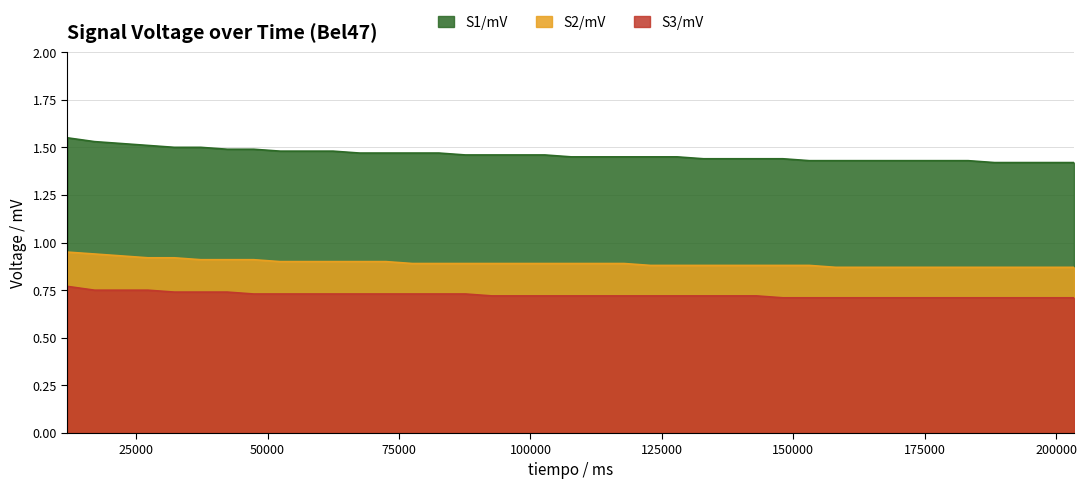

Reading left to right, list all the values displayed in this chart.

S1/mV: 11932=1.6	17107=1.5	22215=1.5	27246=1.5	32277=1.5	37308=1.5	42340=1.5	47371=1.5	52402=1.5	57433=1.5	62464=1.5	67495=1.5	72526=1.5	77557=1.5	82588=1.5	87627=1.5	92658=1.5	97690=1.5	102721=1.5	107752=1.4	112784=1.4	117819=1.4	122851=1.4	127882=1.4	132914=1.4	137946=1.4	142978=1.4	148008=1.4	153040=1.4	158072=1.4	163103=1.4	168135=1.4	173167=1.4	178199=1.4	183230=1.4	188262=1.4	193294=1.4	198326=1.4	203357=1.4
S2/mV: 11932=0.9	17107=0.9	22215=0.9	27246=0.9	32277=0.9	37308=0.9	42340=0.9	47371=0.9	52402=0.9	57433=0.9	62464=0.9	67495=0.9	72526=0.9	77557=0.9	82588=0.9	87627=0.9	92658=0.9	97690=0.9	102721=0.9	107752=0.9	112784=0.9	117819=0.9	122851=0.9	127882=0.9	132914=0.9	137946=0.9	142978=0.9	148008=0.9	153040=0.9	158072=0.9	163103=0.9	168135=0.9	173167=0.9	178199=0.9	183230=0.9	188262=0.9	193294=0.9	198326=0.9	203357=0.9
S3/mV: 11932=0.8	17107=0.8	22215=0.8	27246=0.8	32277=0.7	37308=0.7	42340=0.7	47371=0.7	52402=0.7	57433=0.7	62464=0.7	67495=0.7	72526=0.7	77557=0.7	82588=0.7	87627=0.7	92658=0.7	97690=0.7	102721=0.7	107752=0.7	112784=0.7	117819=0.7	122851=0.7	127882=0.7	132914=0.7	137946=0.7	142978=0.7	148008=0.7	153040=0.7	158072=0.7	163103=0.7	168135=0.7	173167=0.7	178199=0.7	183230=0.7	188262=0.7	193294=0.7	198326=0.7	203357=0.7